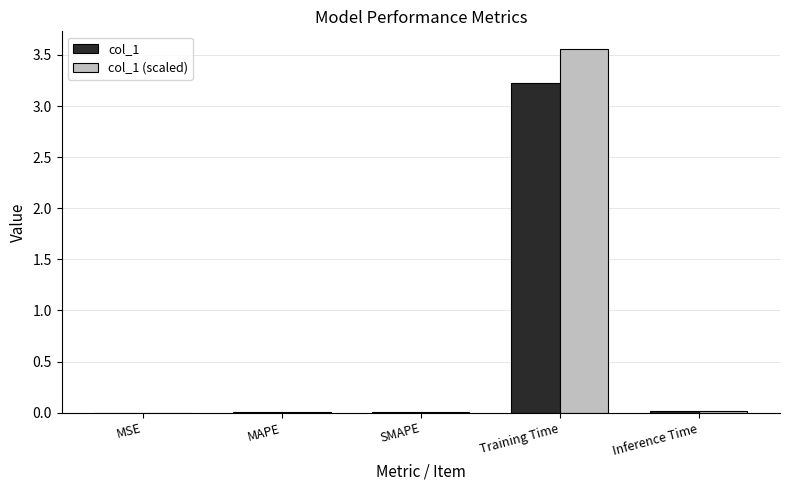

At which category does the chart reach its peak across all series?

Training Time